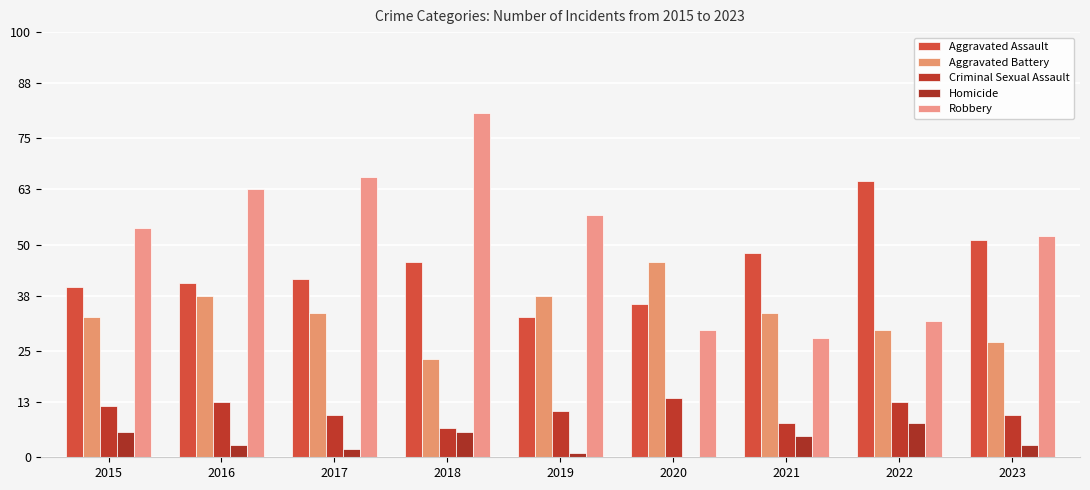

What is the difference between the highest and lowest values at 2019?

56